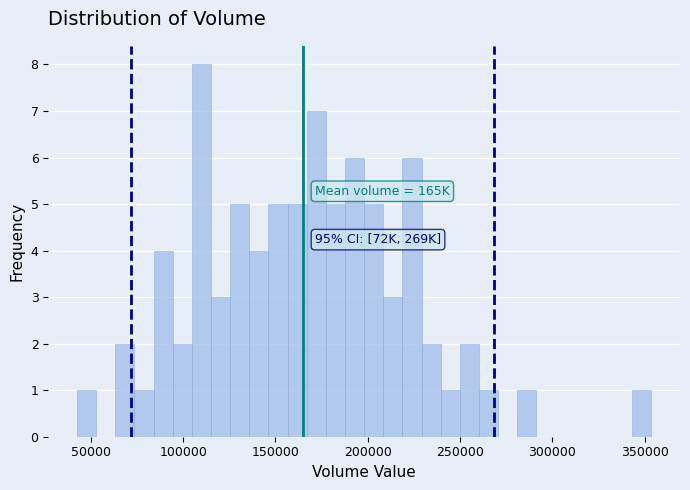

Around what value on the x-axis is the tallest bar? Give the approximate position of its centre, as read against the axis.

110000